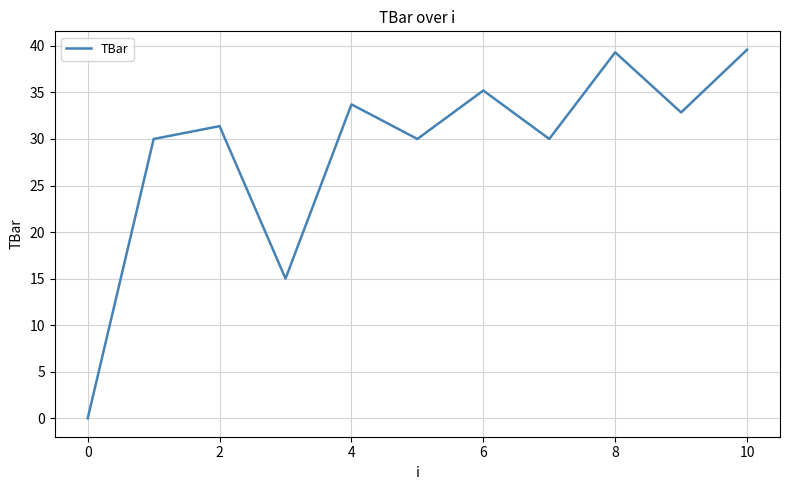

What is the maximum value shown in the chart?

39.6